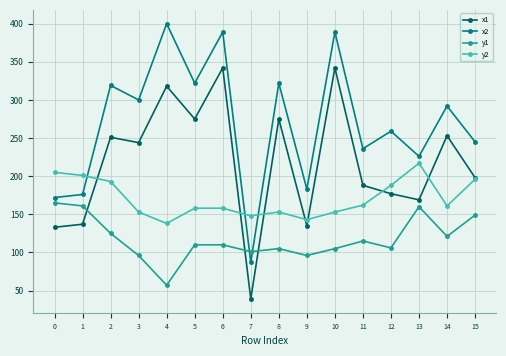

What is the difference between the maximum and minimum values in the x2 series?

313